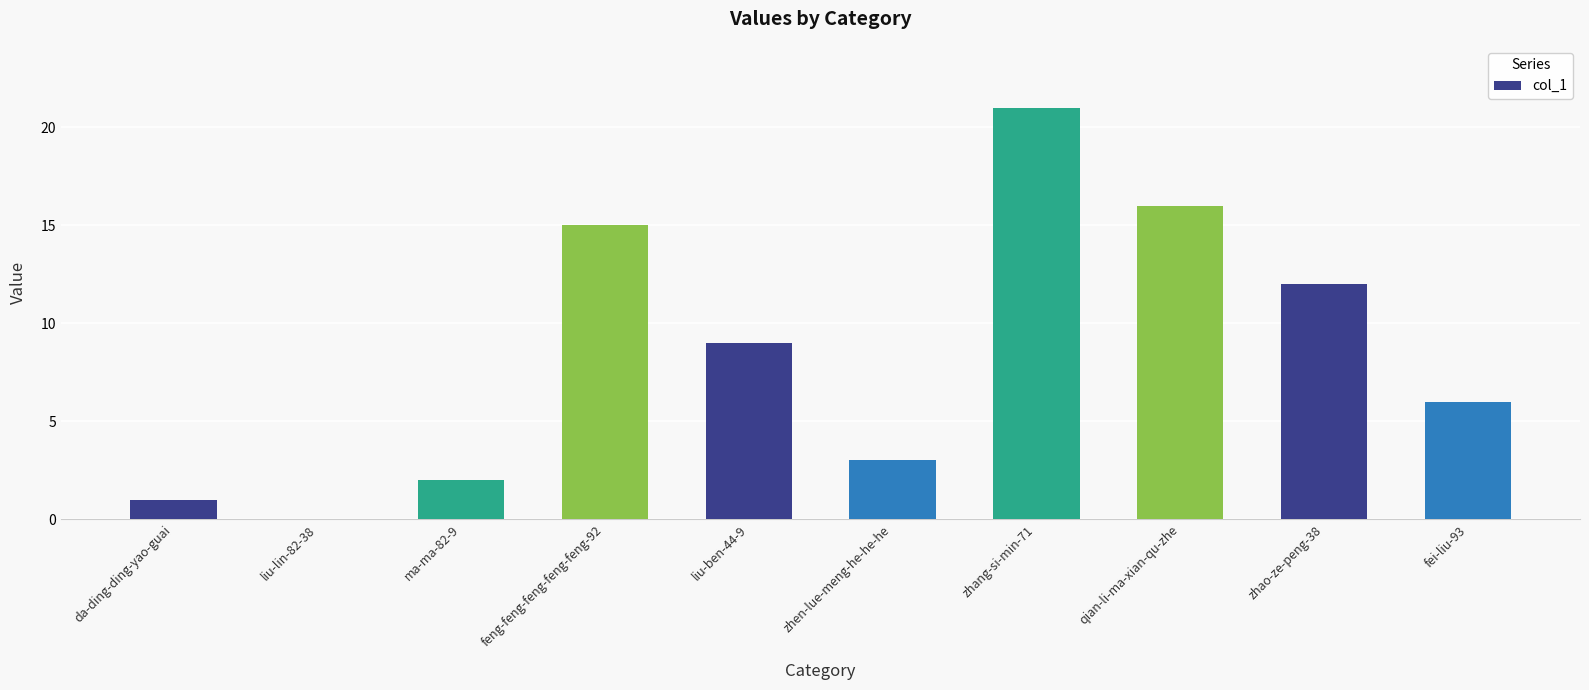

Is it true that the value at liu-ben-44-9 is 13?

False